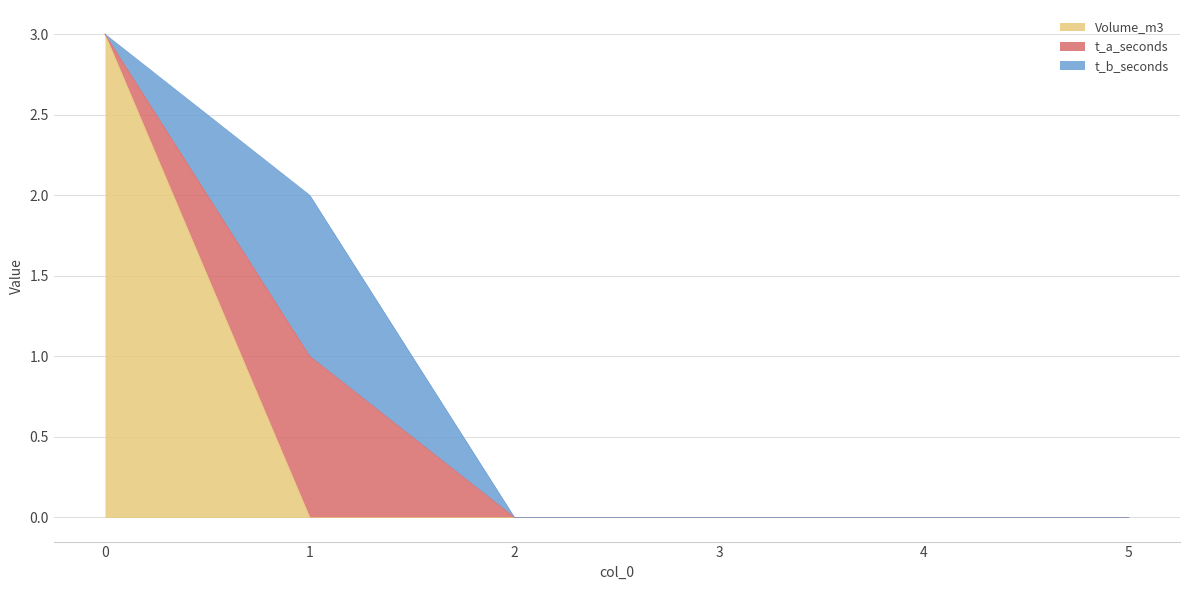

Does the chart have visible grid lines?

Yes